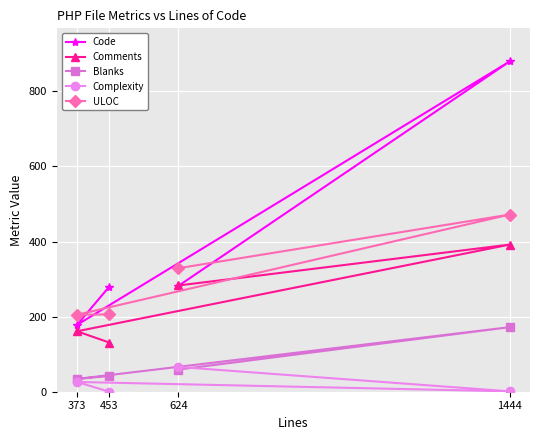

Is the value of Comments at 373 greater than the value of Blanks at 373?

Yes